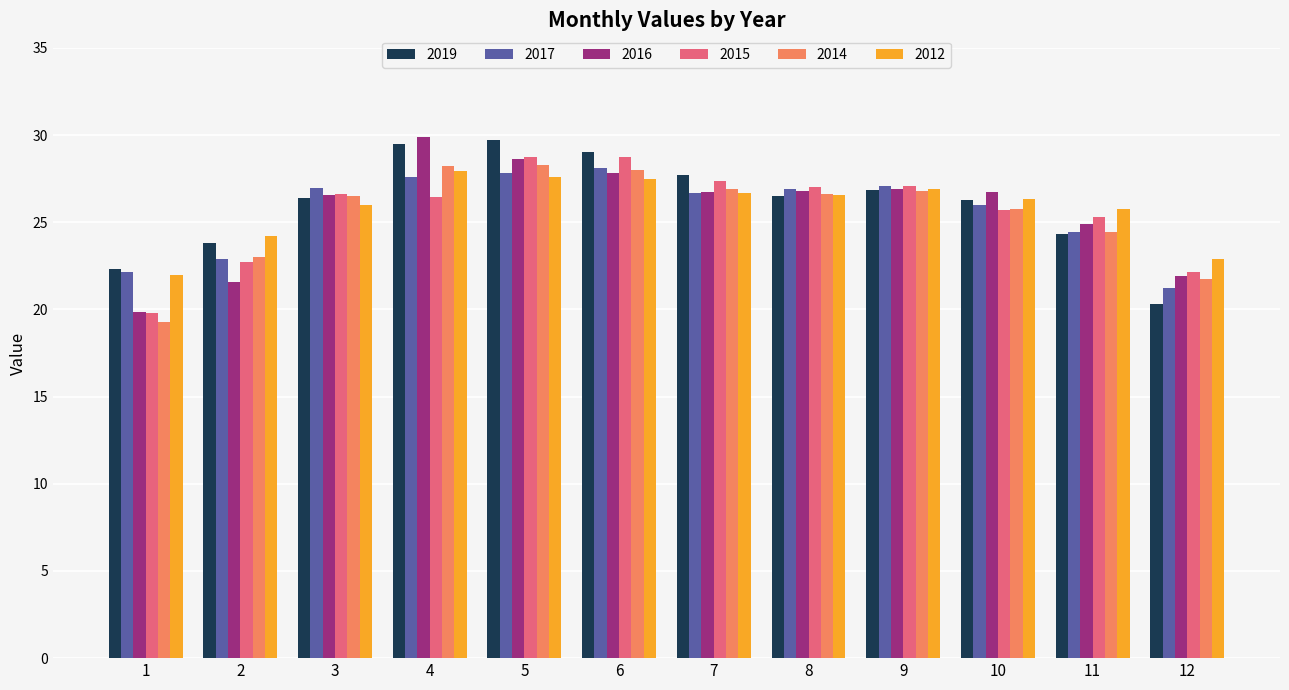

The value of 2015 at 8 is 46.5. True or false?

False